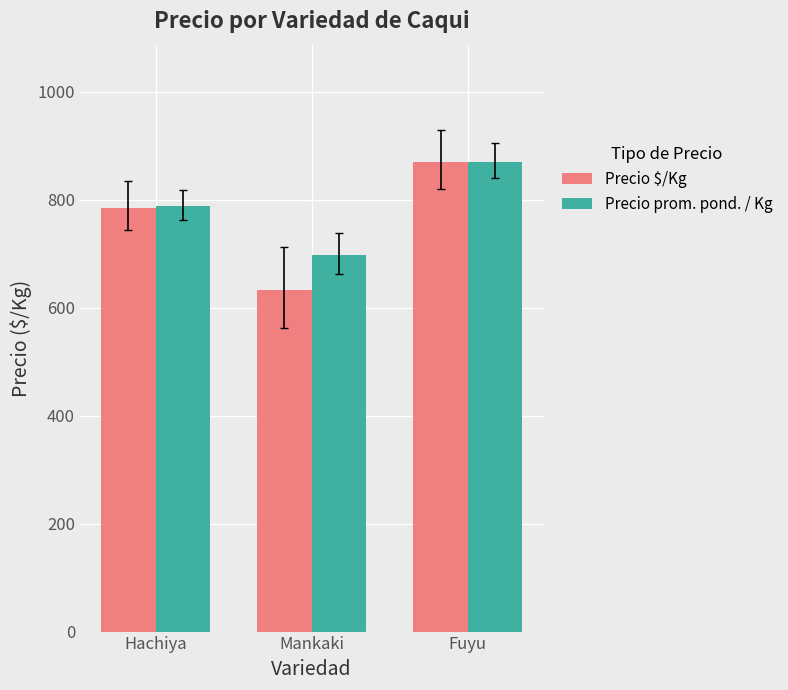

The Precio $/Kg series shows 632.0 at Mankaki. True or false?

True